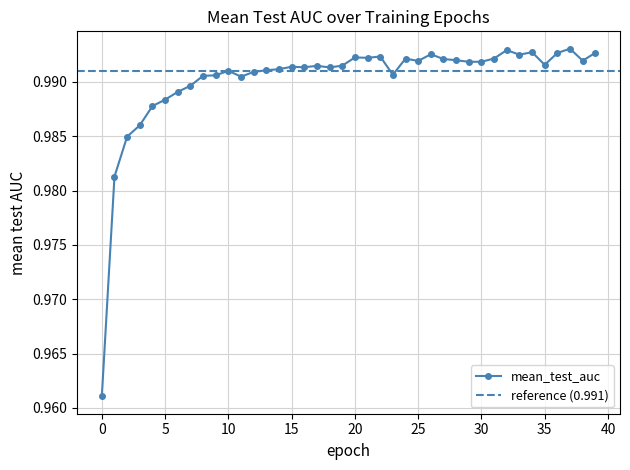

Reading right to left, what are all the values shown in this chart?

39=1.0	38=1.0	37=1.0	36=1.0	35=1.0	34=1.0	33=1.0	32=1.0	31=1.0	30=1.0	29=1.0	28=1.0	27=1.0	26=1.0	25=1.0	24=1.0	23=1.0	22=1.0	21=1.0	20=1.0	19=1.0	18=1.0	17=1.0	16=1.0	15=1.0	14=1.0	13=1.0	12=1.0	11=1.0	10=1.0	9=1.0	8=1.0	7=1.0	6=1.0	5=1.0	4=1.0	3=1.0	2=1.0	1=1.0	0=1.0